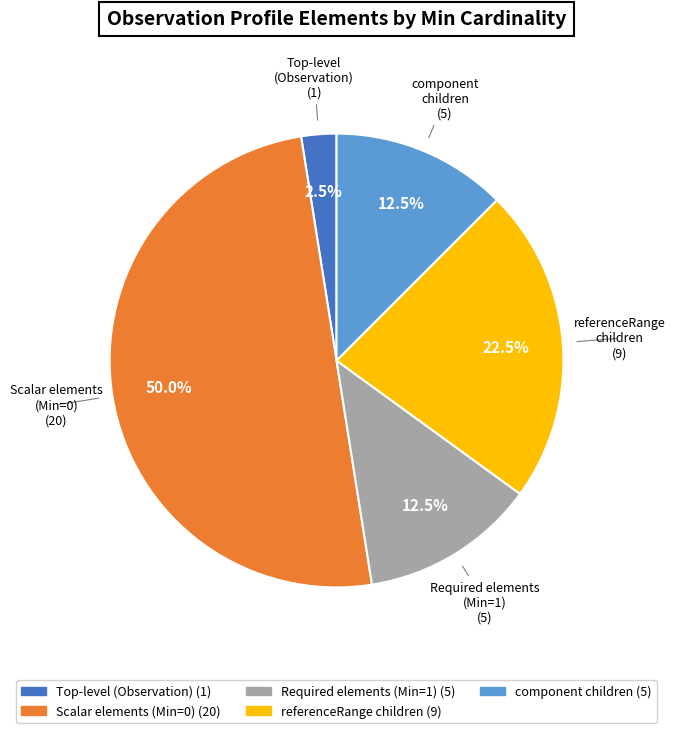

Count the number of slices in the pie.

5